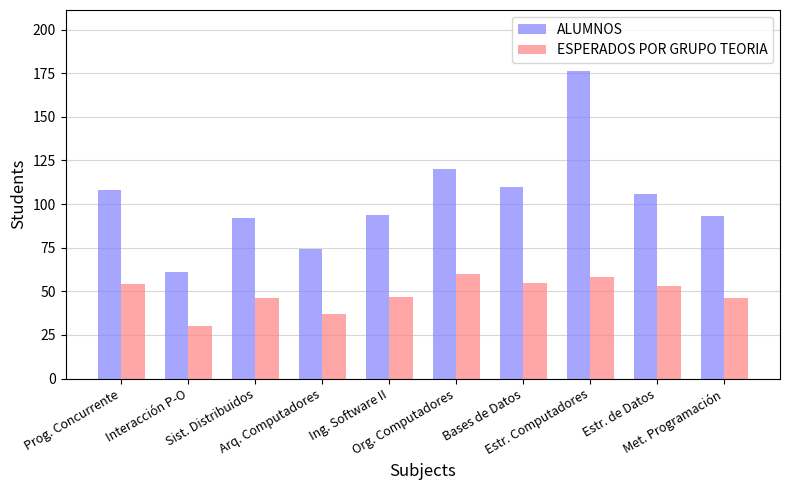

Where does the ESPERADOS POR GRUPO TEORIA series first go above 53?

Prog. Concurrente